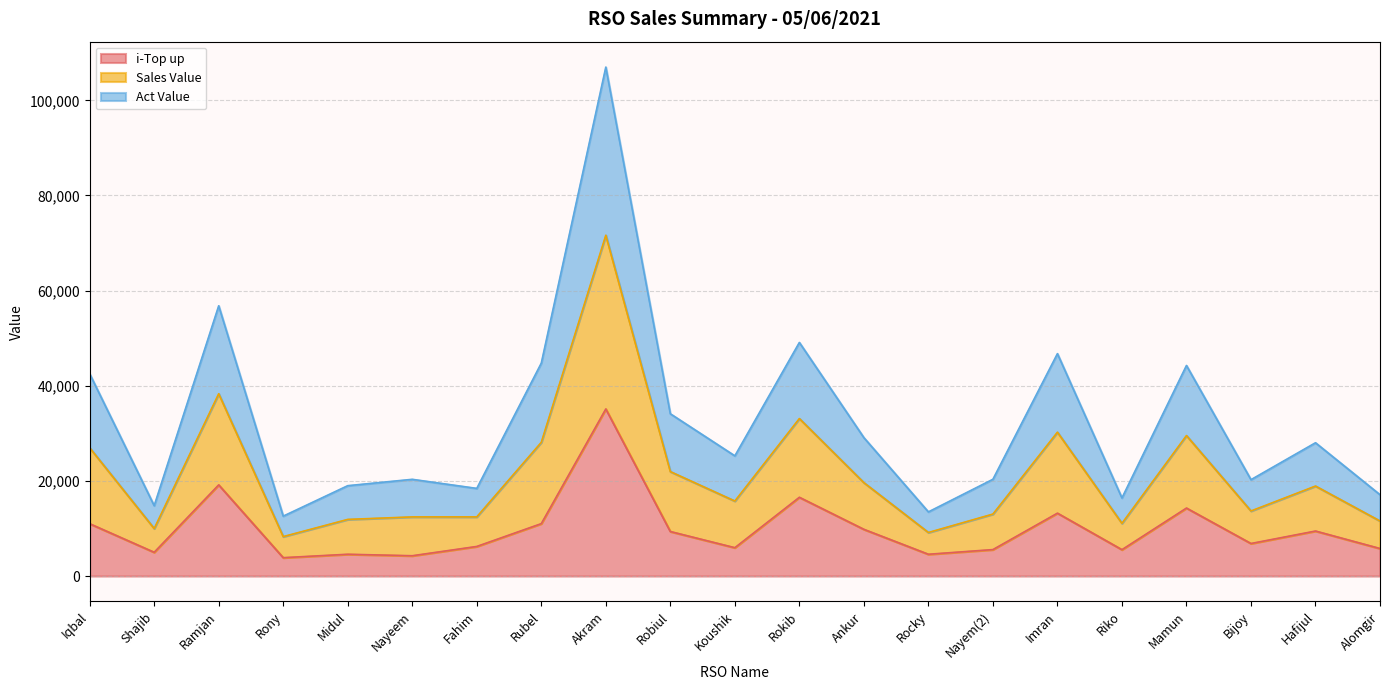

Which series has the largest total across all categories?

Sales Value